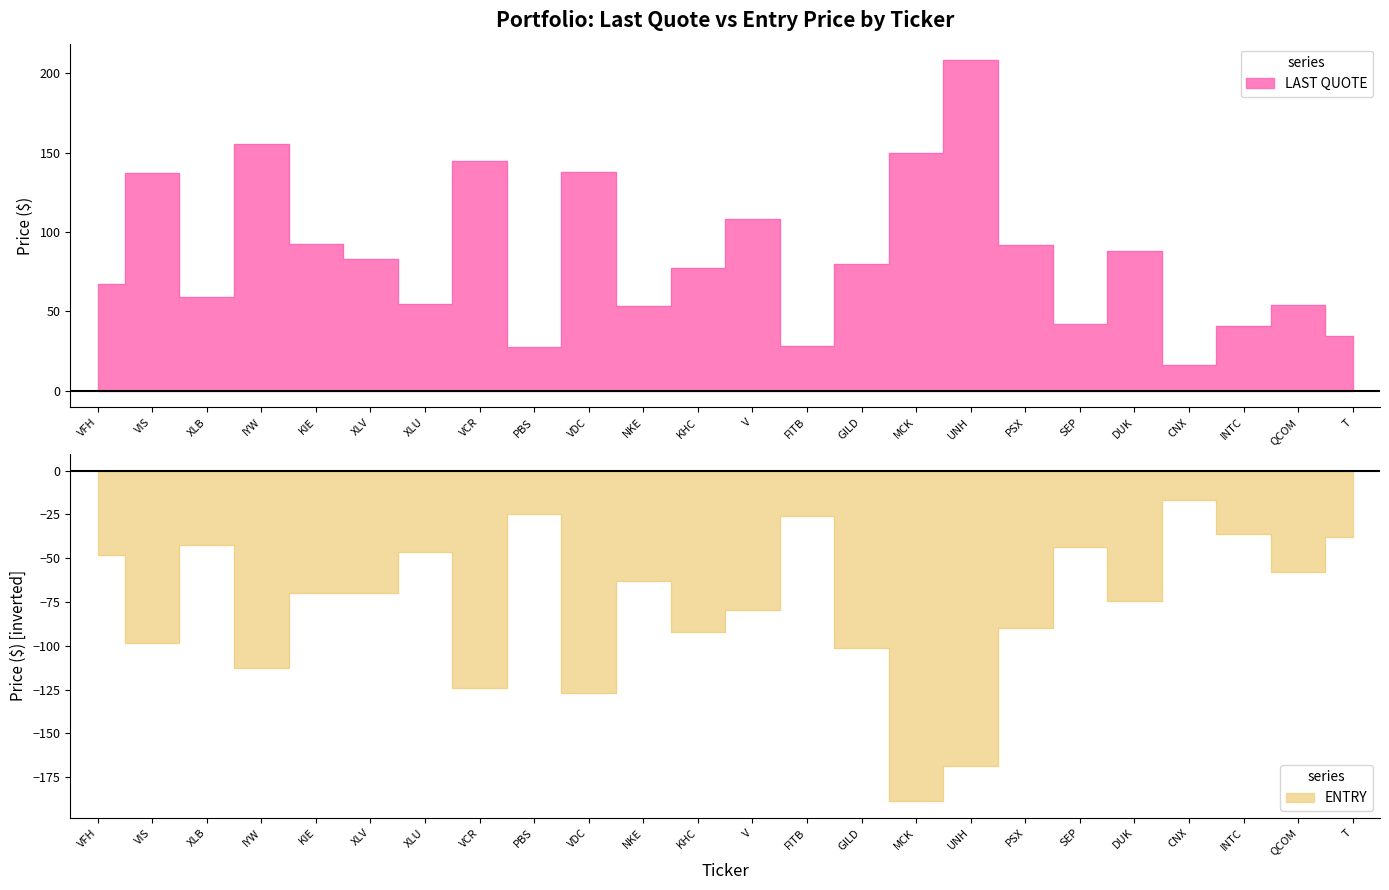

What is the sum of the ENTRY values at DUK and KIE?

-144.3